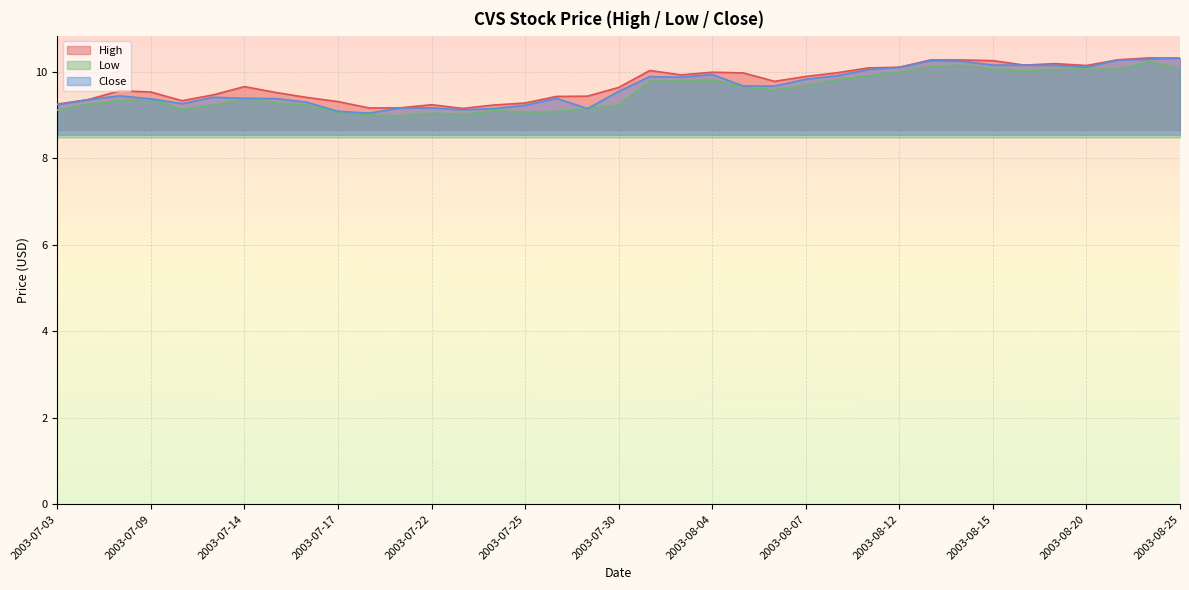

Which series has the largest total across all categories?

High